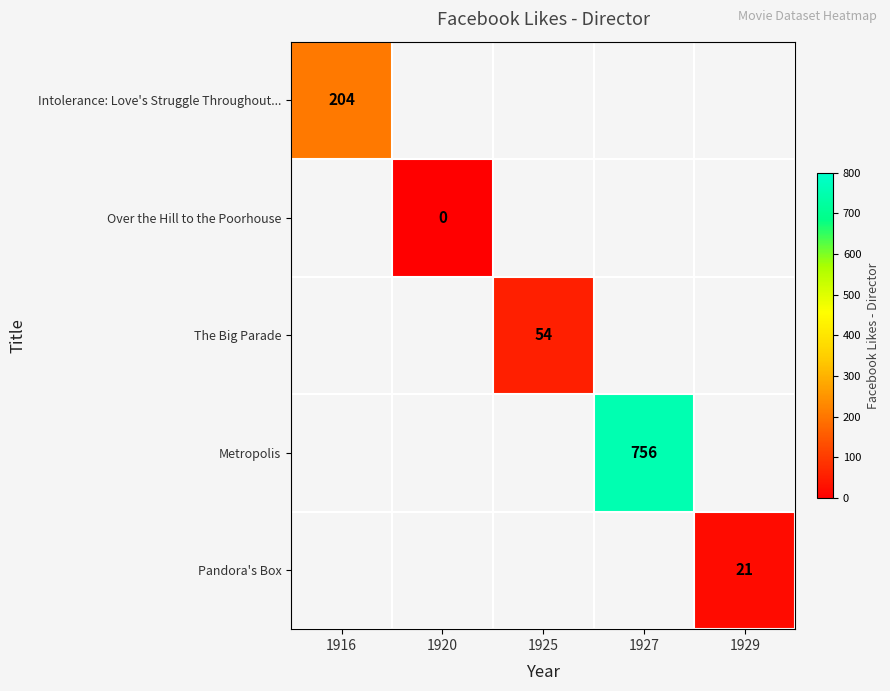

At how many categories does at least one series exceed 283?

1